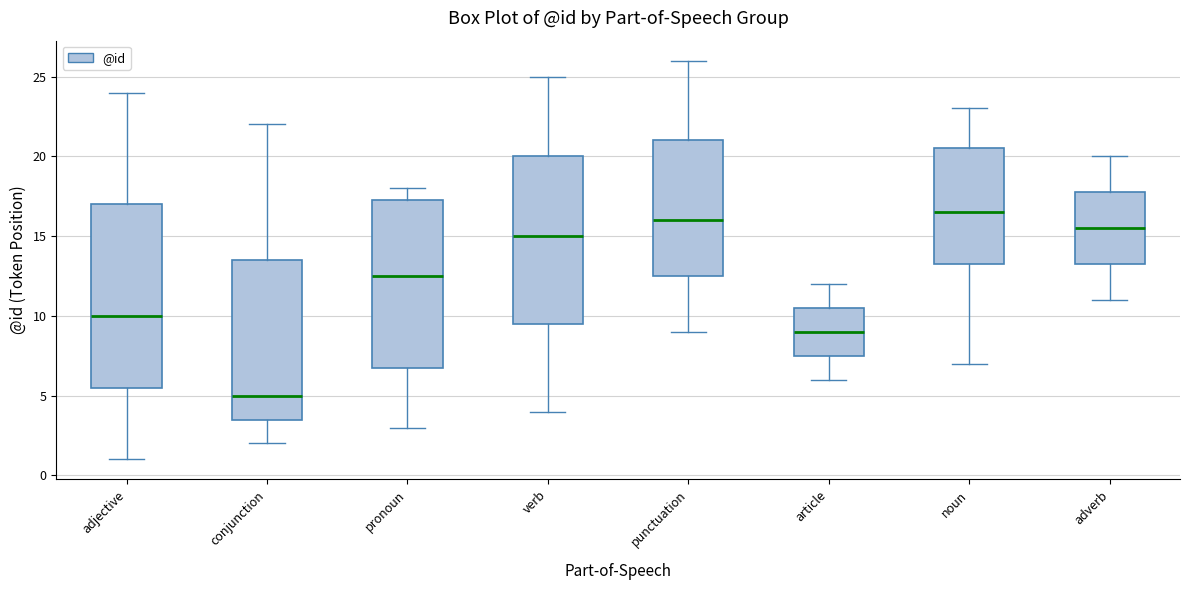

Comparing the boxes themselves (not the whiskers), which one is the tallest?

adjective